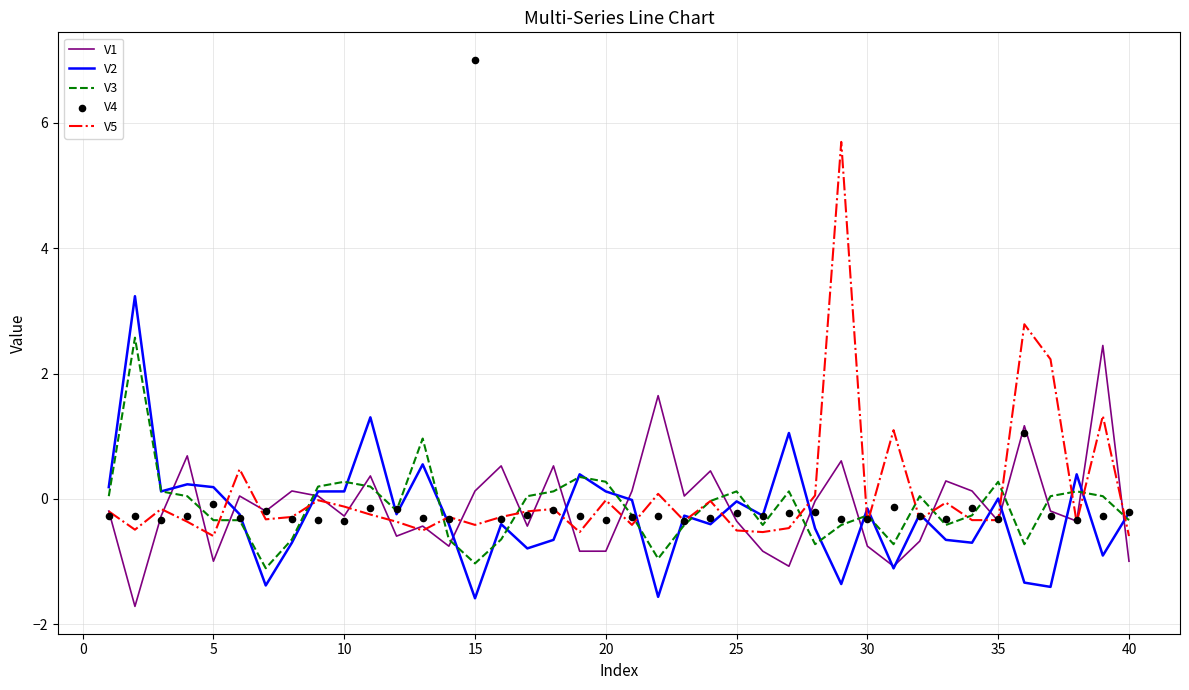

Which series has the largest total across all categories?

V5